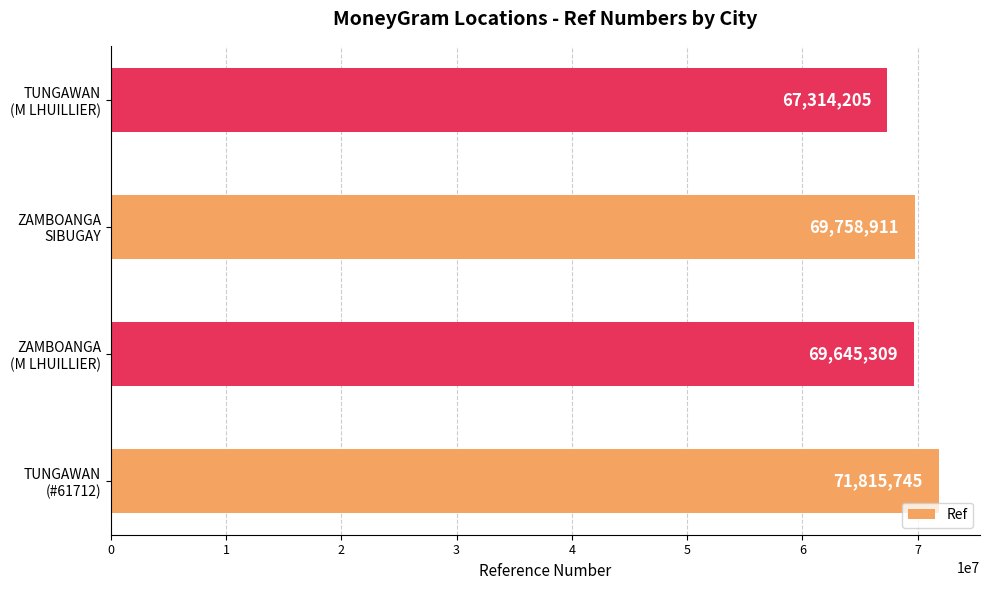

What is the minimum value shown in the chart?

67314205